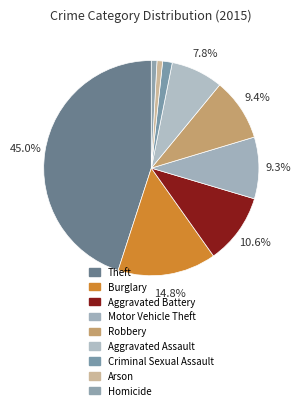

Is it true that Criminal Sexual Assault is 11% of the pie?

False